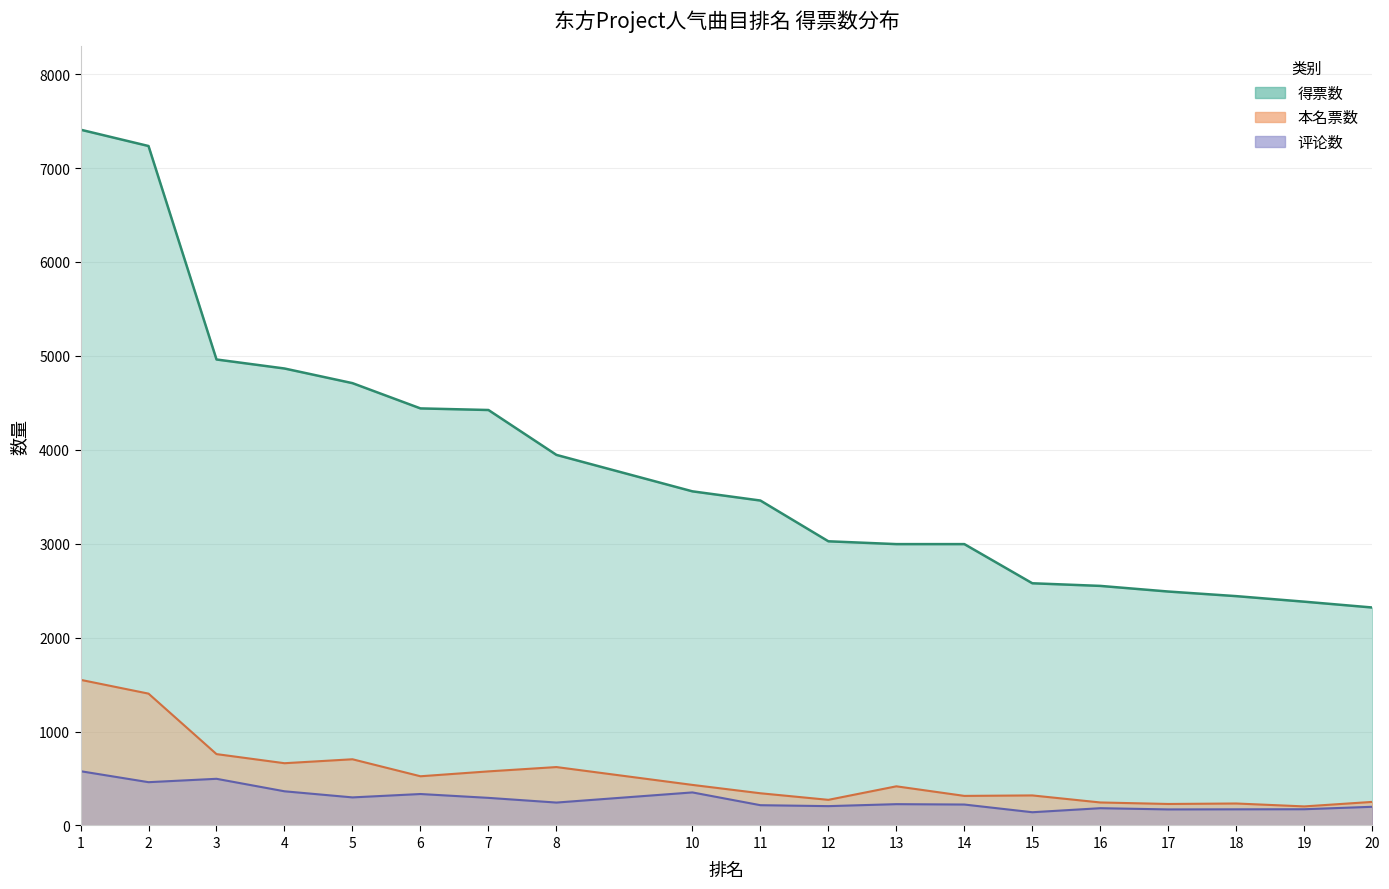

Reading left to right, transcribe all the data shown in this chart.

得票数: 1=7409	2=7235	3=4962	4=4866	5=4710	6=4441	7=4424	8=3946	10=3558	11=3460	12=3026	13=2996	14=2996	15=2579	16=2551	17=2491	18=2442	19=2383	20=2321
本名票数: 1=1551	2=1404	3=760	4=663	5=705	6=524	7=576	8=622	10=432	11=343	12=273	13=417	14=315	15=320	16=245	17=229	18=234	19=203	20=251
评论数: 1=578	2=461	3=497	4=364	5=299	6=335	7=294	8=244	10=352	11=216	12=206	13=227	14=223	15=141	16=184	17=171	18=172	19=173	20=199